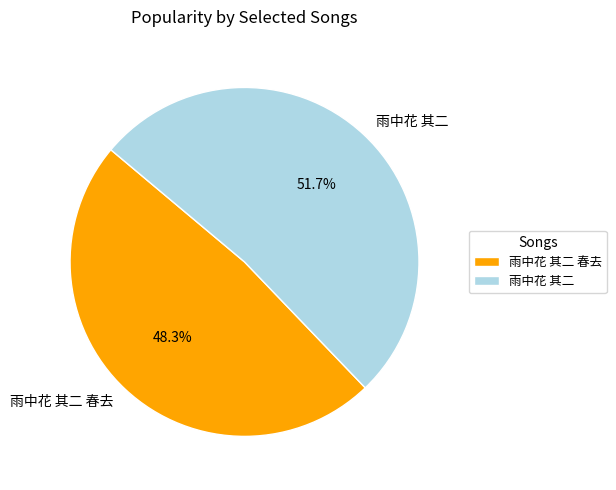

What is the ratio of the value at 雨中花 其二 to the value at 雨中花 其二 春去?

1.1